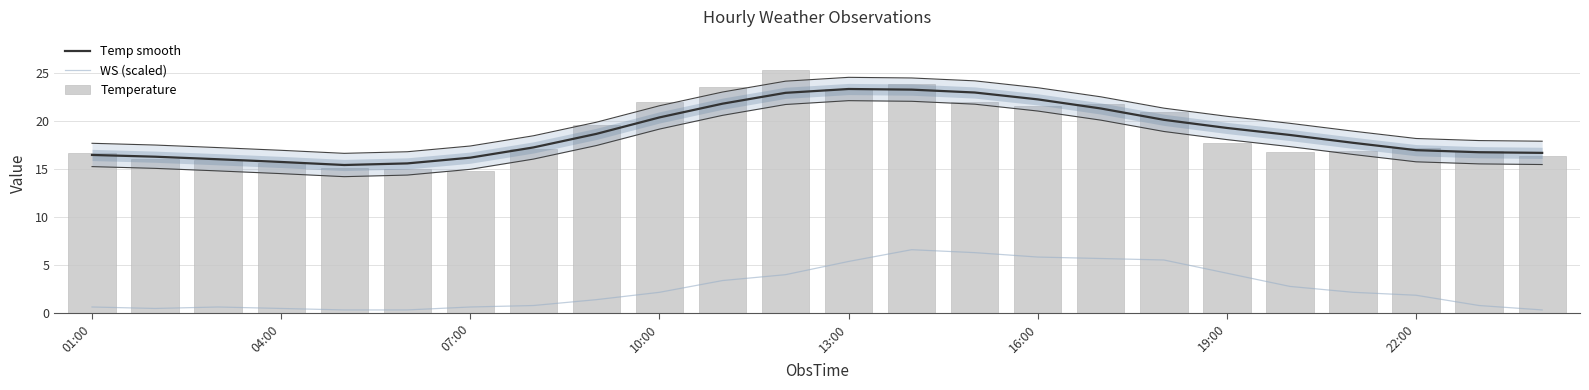

True or false: Temp smooth and WS (scaled) cross at least once.

False